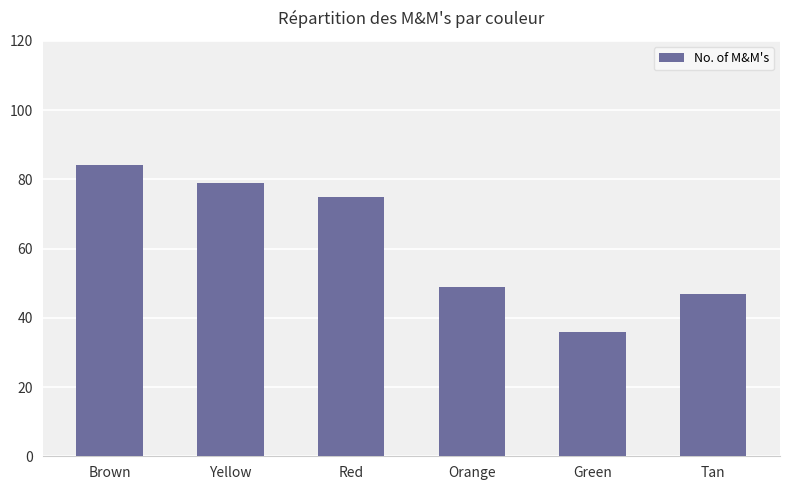

Reading left to right, transcribe all the data shown in this chart.

Brown=84	Yellow=79	Red=75	Orange=49	Green=36	Tan=47